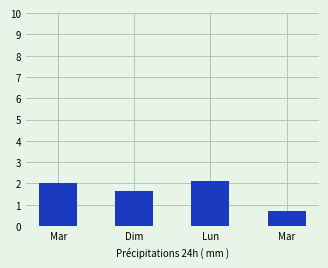

The value at Lun is 0.6. True or false?

False